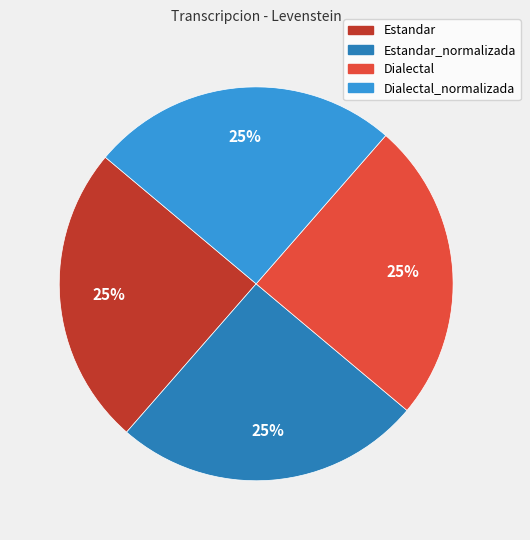

To the nearest percent, what is the average slice percentage?

25%